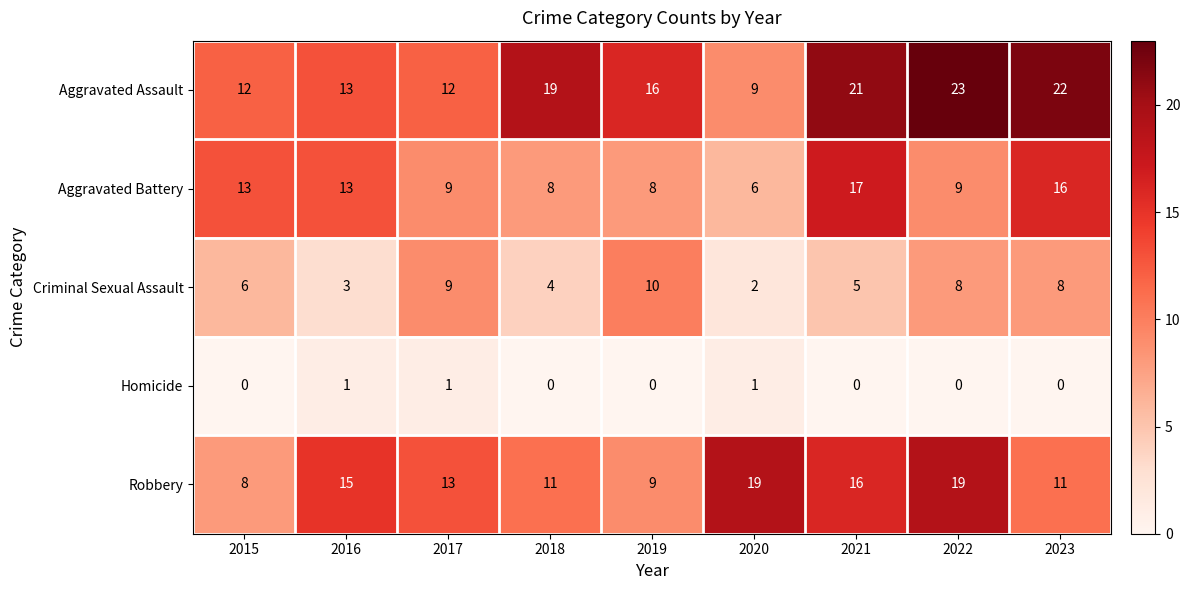

What is the difference between the highest and lowest values at 2015?

13